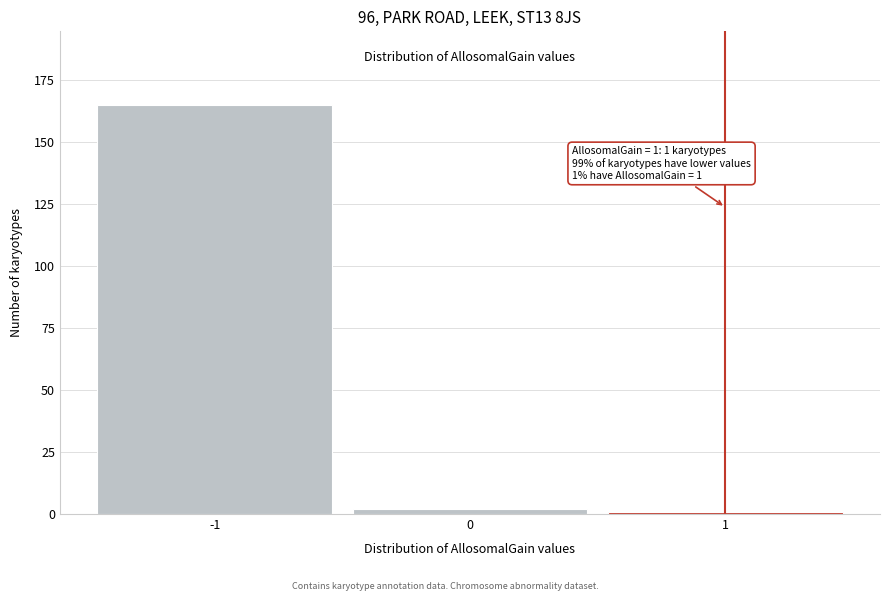

Over which range of the x-axis is the bar tallest?

-1.5 to -0.5